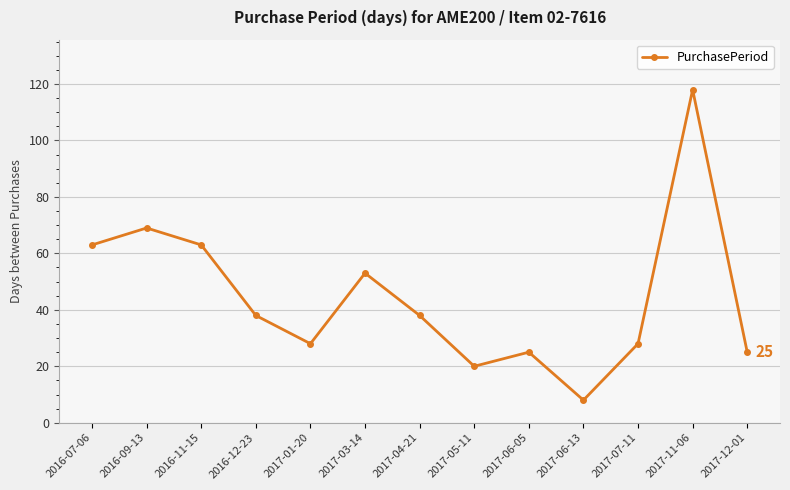

True or false: the data has more than 0 interior local peaks.

True